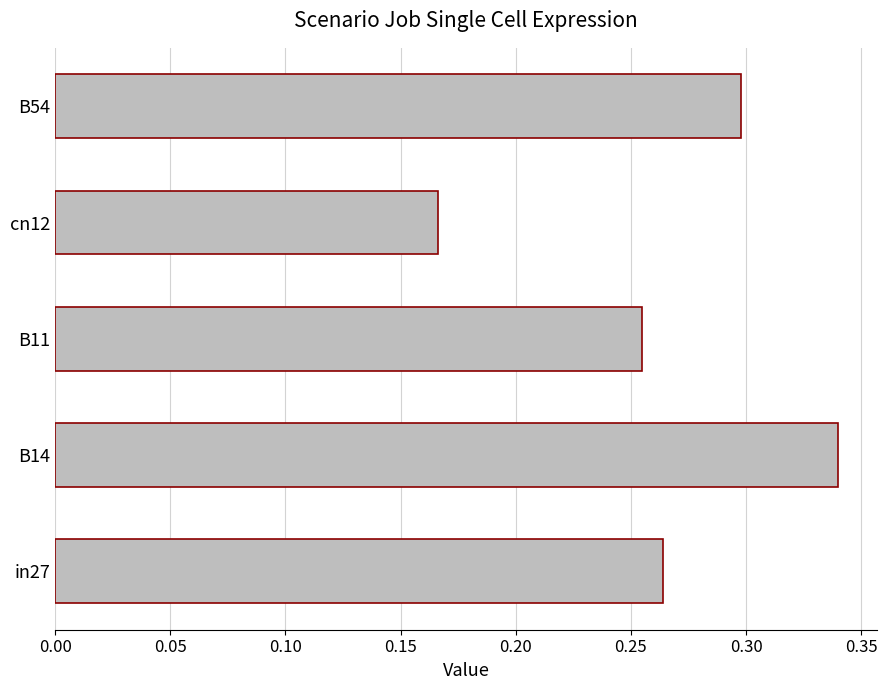

Between in27 and B54, which is larger?

B54